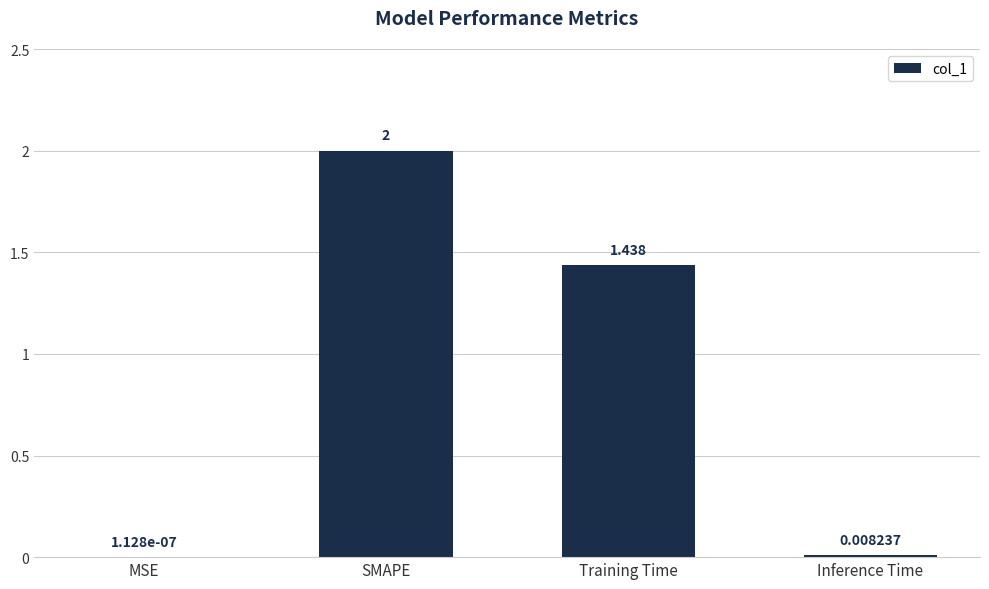

At which label does the data first exceed 1?

SMAPE